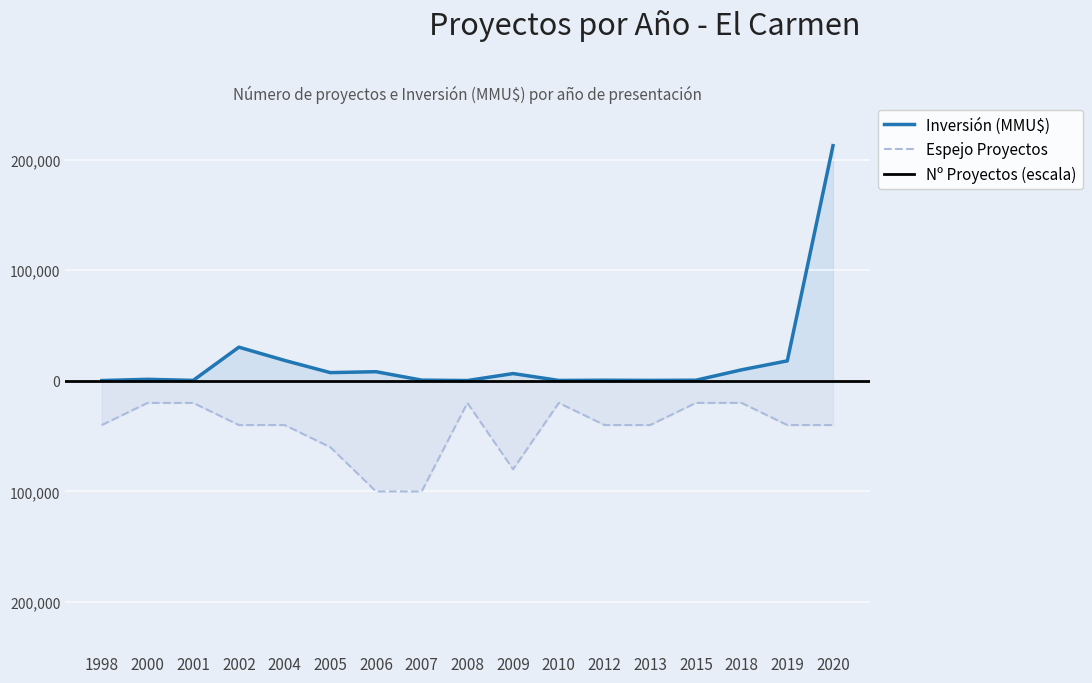

How many data points in Número de Proyectos are above -40000?

6